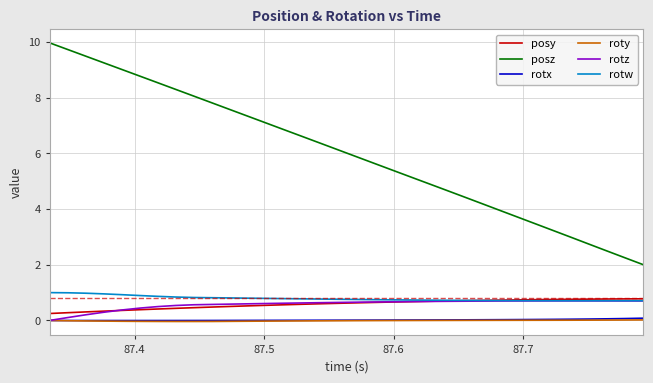

True or false: rotx and posy intersect in this chart.

False